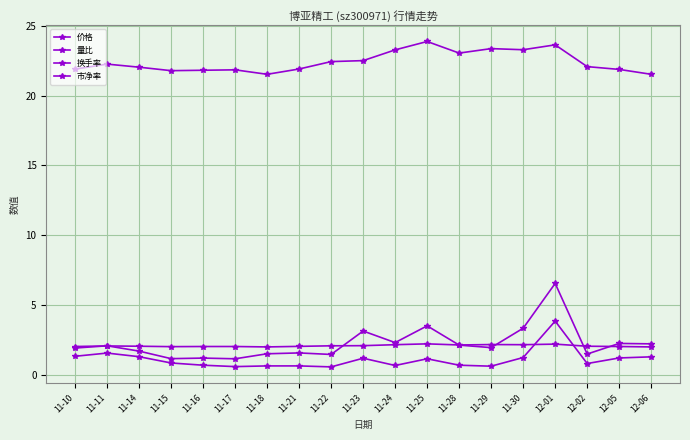

At how many categories does at least one series exceed 5?

19